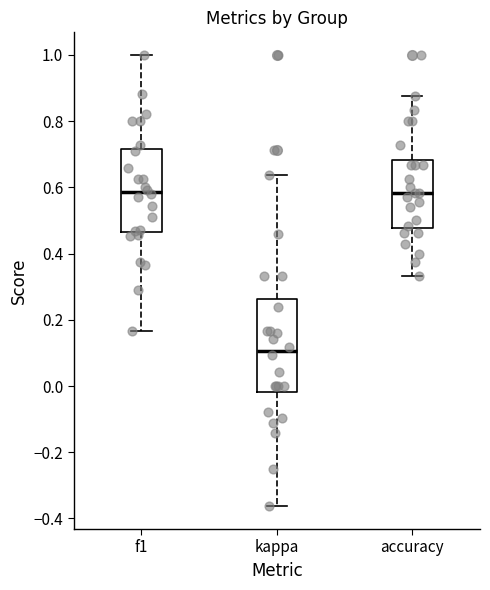

Reading left to right, read every box against the y-axis: the position of its median line, the range the box covers, and the ends of its whiskers. The values are not printed on the chart, so give them approximately, as read against the axis.

f1: median 0.58, box 0.46 to 0.72, whiskers 0.16 to 1.00
kappa: median 0.10, box -0.02 to 0.26, whiskers -0.36 to 0.64
accuracy: median 0.58, box 0.48 to 0.68, whiskers 0.34 to 0.88